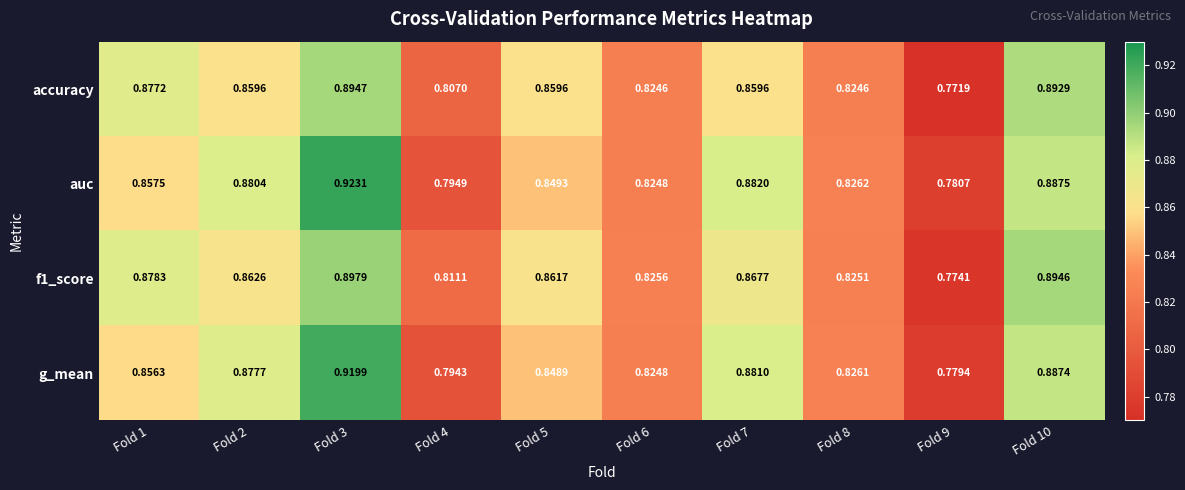

At which category is the sum across all series the highest?

Fold 3